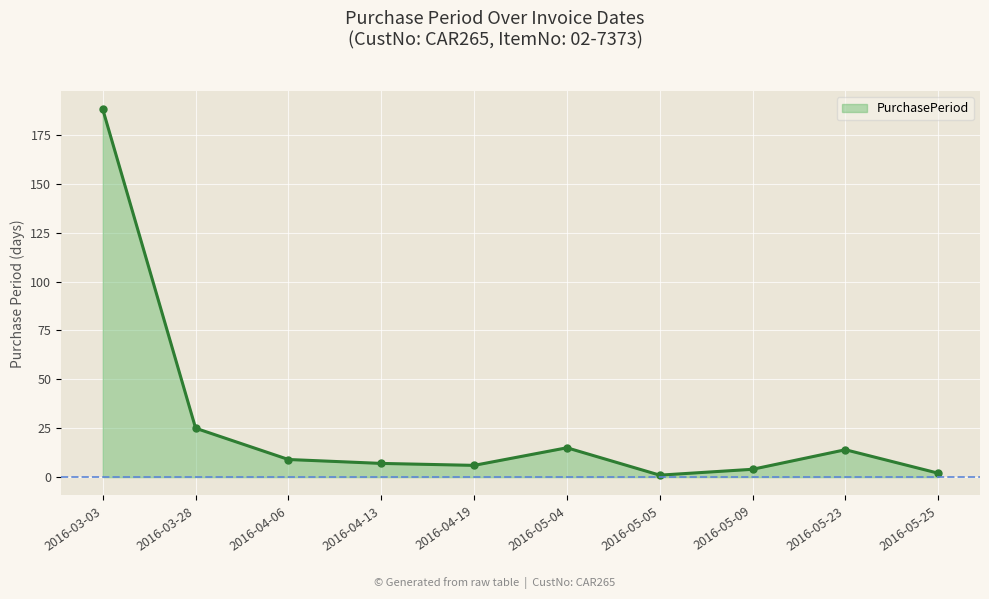

At which category does the chart reach its peak across all series?

2016-03-03